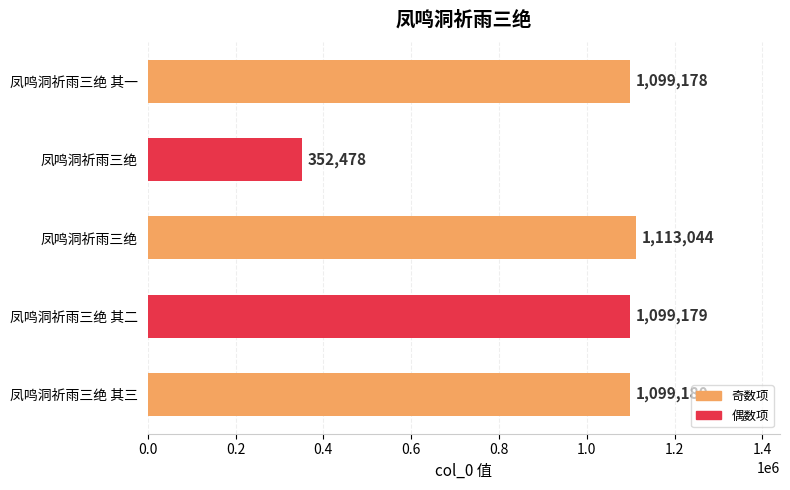

How many bars are there in total?

5